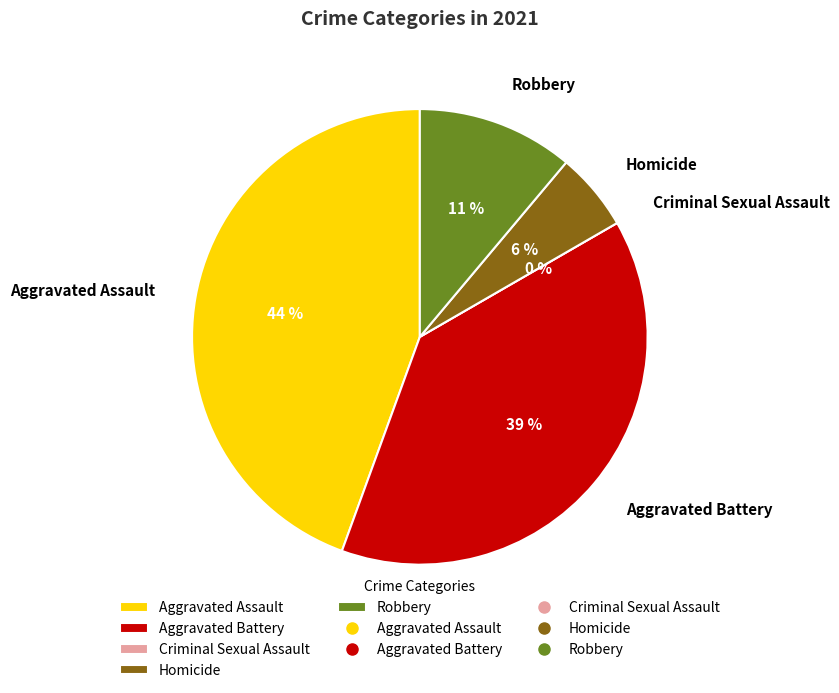

Is it true that Aggravated Battery is 39% of the pie?

True